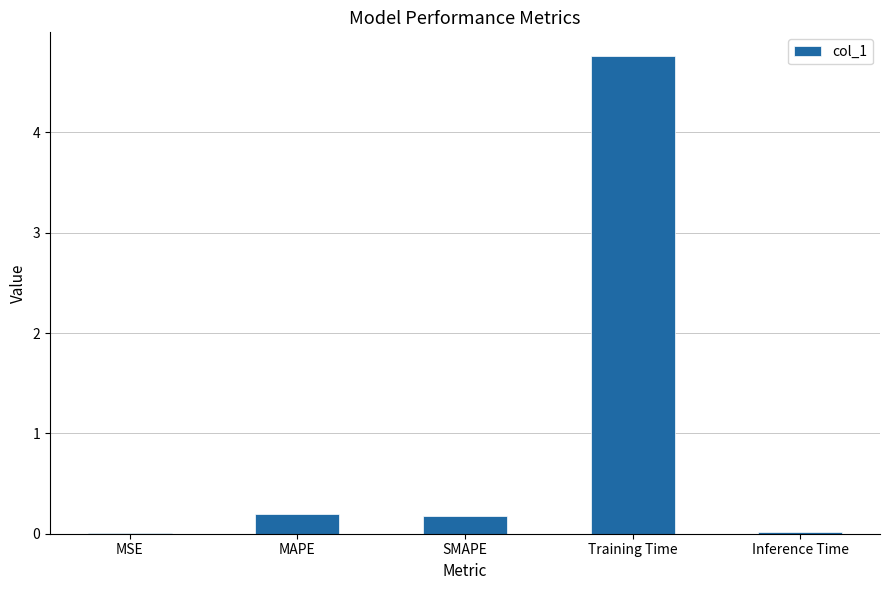

The value at MAPE is 0.0. True or false?

False